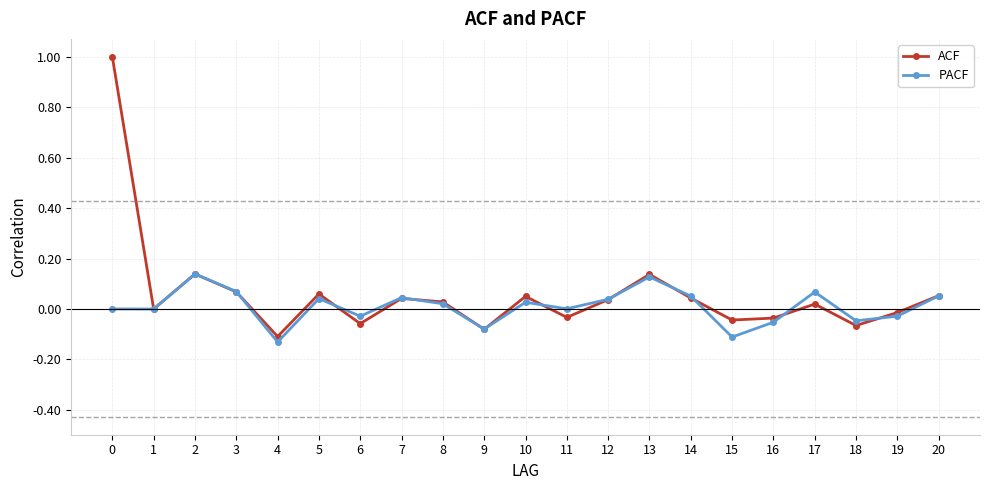

Is this an area chart (filled region under the line)?

No